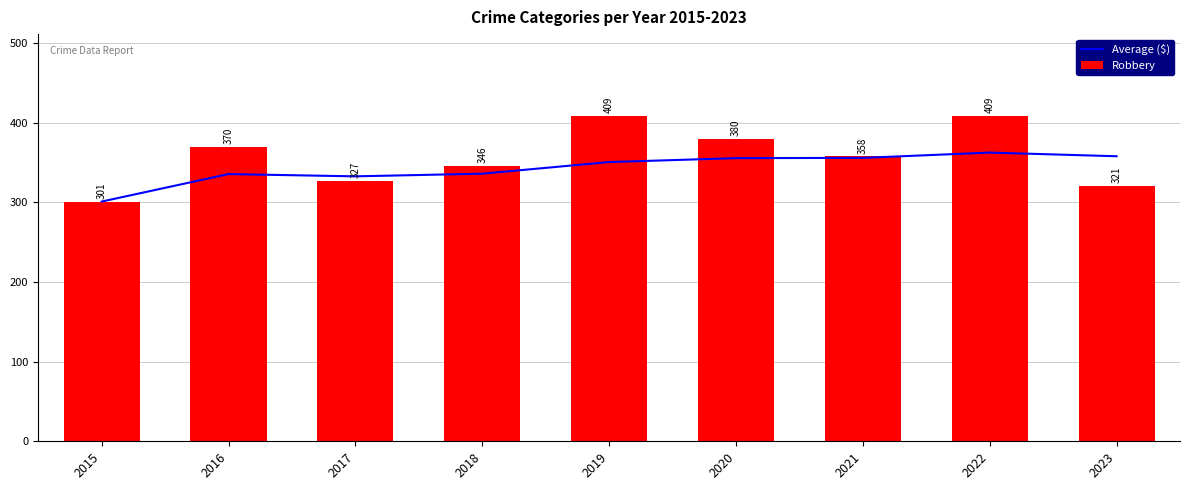

What is the difference between the Average ($) values at 2021 and 2022?

6.6